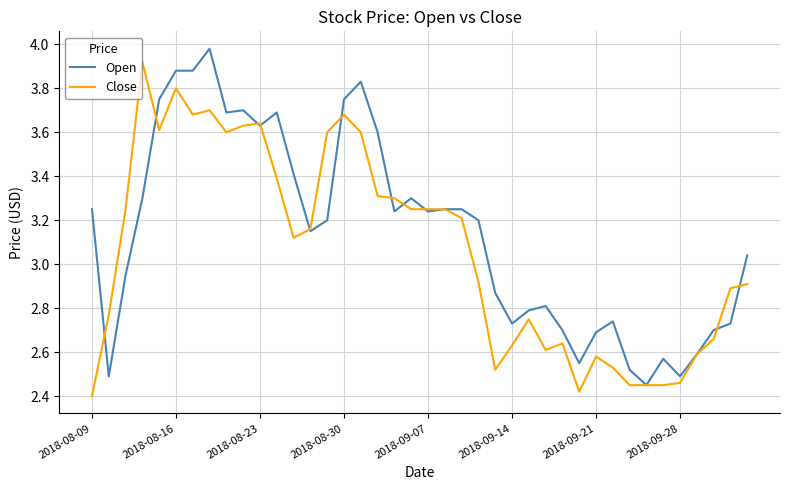

Which series has the largest total across all categories?

Open